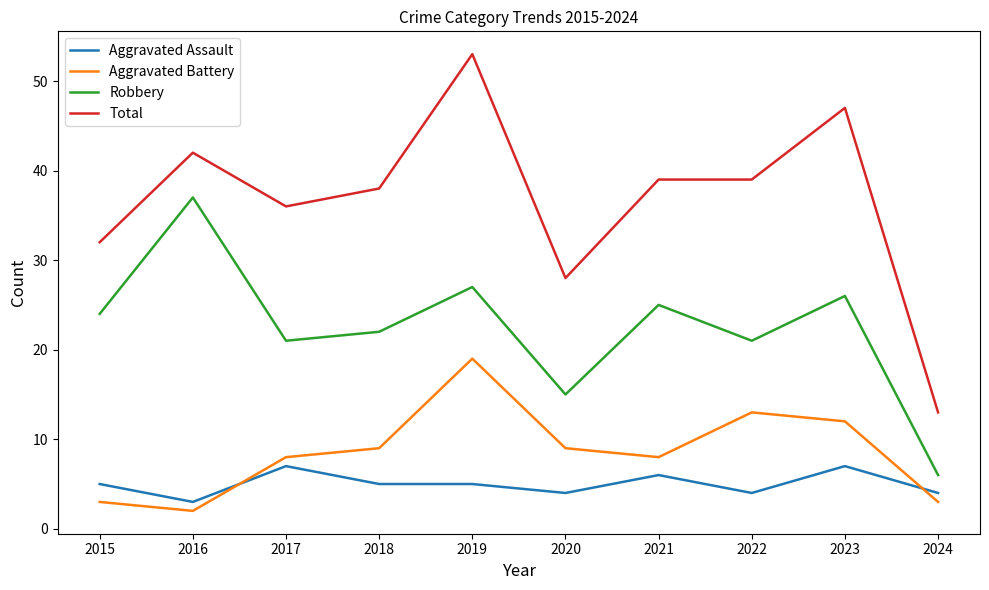

What are all the series names shown in the legend?

Aggravated Assault, Aggravated Battery, Robbery, Total